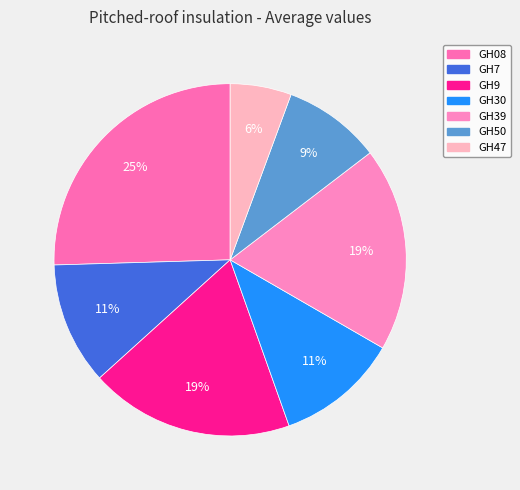

How many segments does this pie chart have?

7